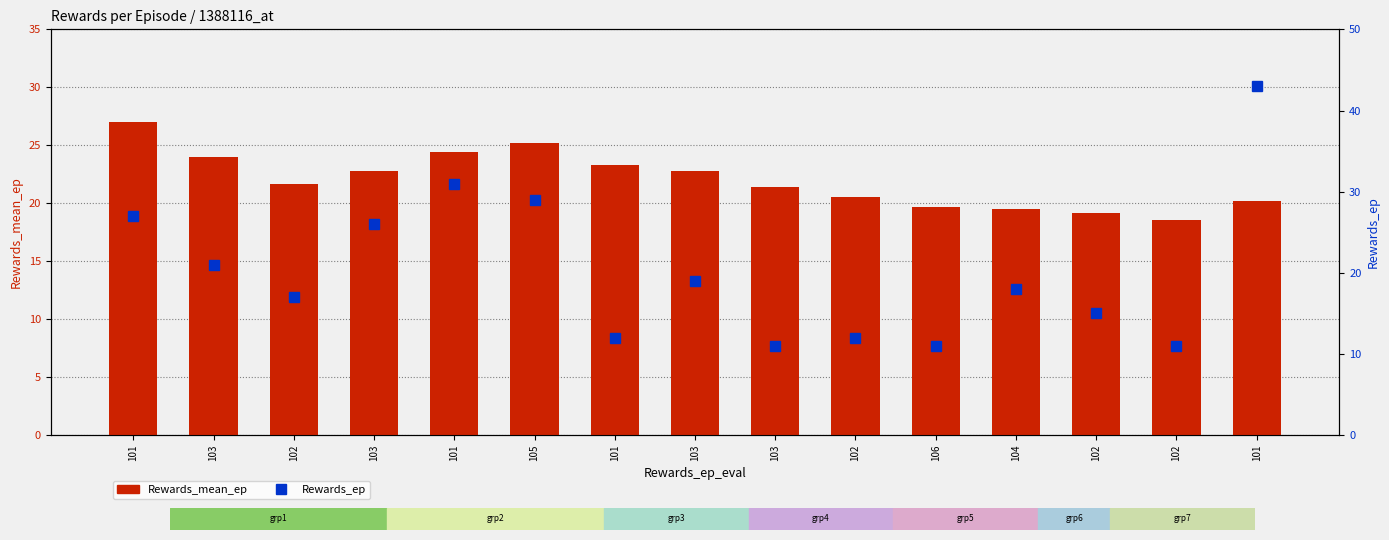

Is the value of Rewards_mean_ep at 101 greater than the value of Rewards_ep at 102?

Yes